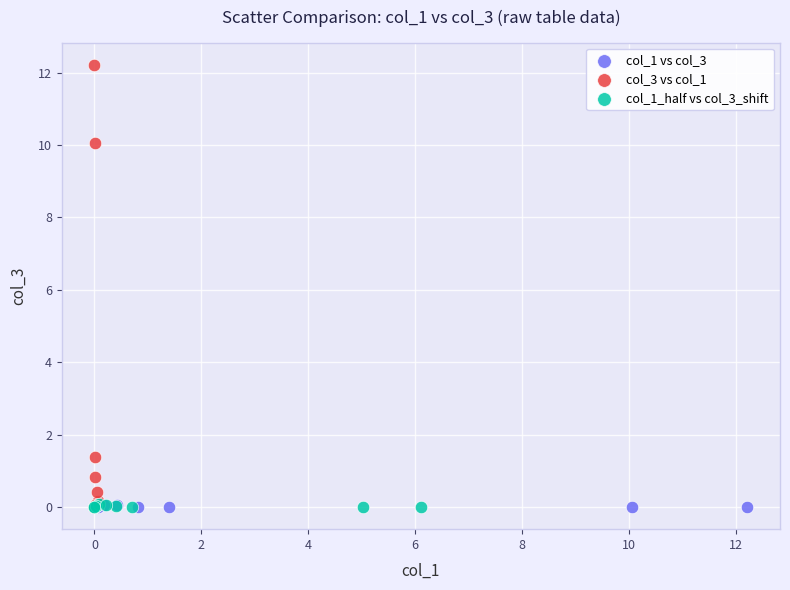

Which series has the widest spread of Y values?

col_3 vs col_1